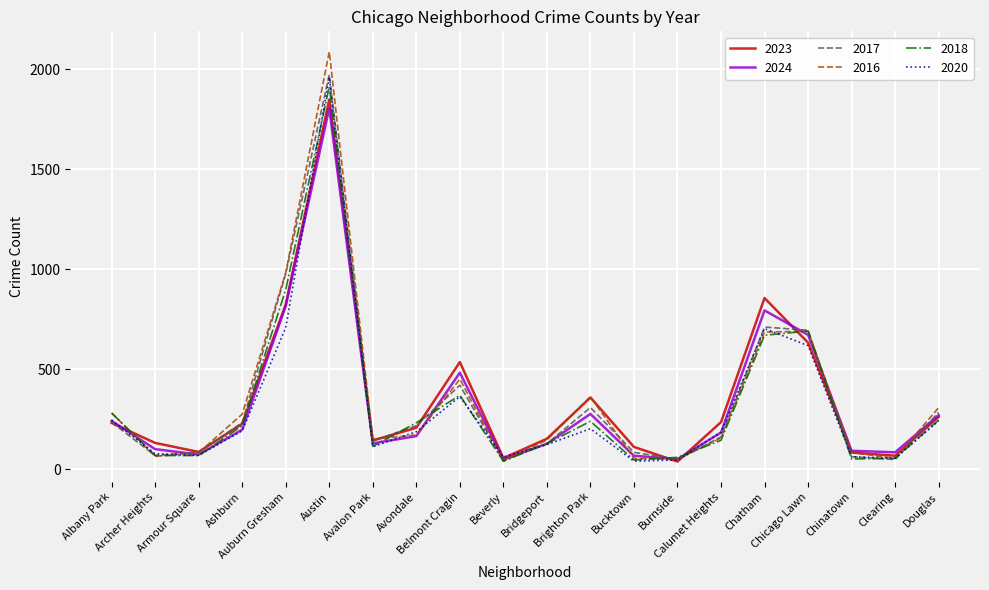

What is the maximum value shown in the chart?

2086